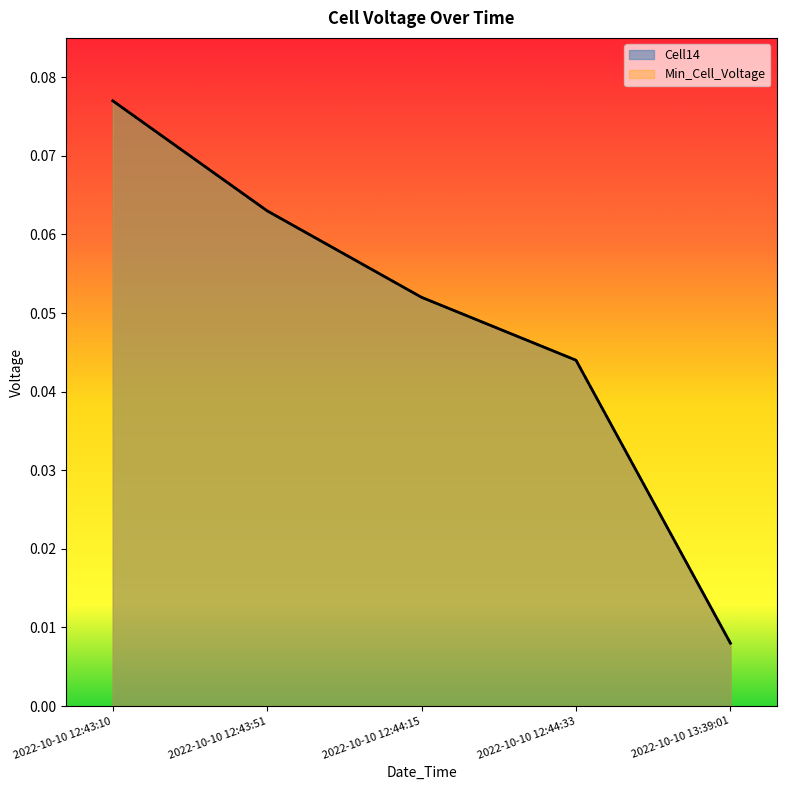

Which series has the largest total across all categories?

Cell14